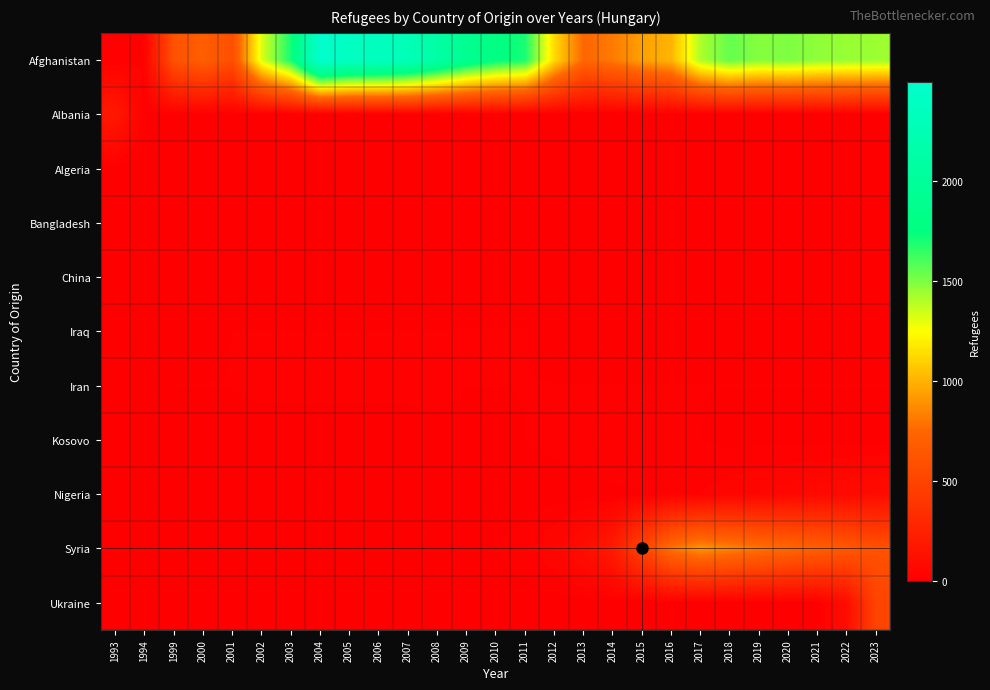

Reading left to right, transcribe all the data shown in this chart.

Afghanistan: 1993=15	1994=30	1999=601	2000=694	2001=581	2002=1319	2003=1705	2004=2497	2005=2376	2006=2357	2007=2293	2008=2110	2009=1907	2010=1767	2011=1697	2012=1131	2013=749	2014=819	2015=942	2016=1008	2017=1412	2018=1552	2019=1487	2020=1503	2021=1467	2022=1452	2023=1443
Albania: 1993=180	1994=9	1999=9	2000=9	2001=9	2002=9	2003=5	2004=5	2005=0	2006=5	2007=5	2008=5	2009=5	2010=5	2011=0	2012=0	2013=0	2014=0	2015=0	2016=0	2017=0	2018=0	2019=0	2020=0	2021=0	2022=0	2023=0
Algeria: 1993=0	1994=0	1999=0	2000=0	2001=0	2002=5	2003=5	2004=5	2005=5	2006=5	2007=5	2008=5	2009=5	2010=5	2011=5	2012=5	2013=5	2014=5	2015=5	2016=5	2017=5	2018=5	2019=5	2020=5	2021=5	2022=5	2023=5
Bangladesh: 1993=0	1994=0	1999=0	2000=0	2001=0	2002=0	2003=0	2004=5	2005=5	2006=5	2007=5	2008=5	2009=5	2010=5	2011=5	2012=5	2013=5	2014=5	2015=5	2016=5	2017=5	2018=5	2019=5	2020=5	2021=5	2022=5	2023=5
China: 1993=0	1994=0	1999=0	2000=0	2001=0	2002=0	2003=0	2004=0	2005=0	2006=0	2007=0	2008=0	2009=5	2010=5	2011=5	2012=5	2013=5	2014=5	2015=5	2016=5	2017=5	2018=5	2019=5	2020=5	2021=5	2022=5	2023=5
Iraq: 1993=0	1994=0	1999=5	2000=5	2001=10	2002=10	2003=10	2004=10	2005=10	2006=10	2007=10	2008=10	2009=10	2010=10	2011=10	2012=5	2013=5	2014=5	2015=5	2016=5	2017=5	2018=5	2019=5	2020=5	2021=5	2022=5	2023=5
Iran: 1993=0	1994=0	1999=10	2000=10	2001=10	2002=15	2003=15	2004=15	2005=15	2006=15	2007=15	2008=15	2009=10	2010=10	2011=10	2012=10	2013=10	2014=10	2015=10	2016=10	2017=10	2018=10	2019=10	2020=10	2021=10	2022=10	2023=10
Kosovo: 1993=0	1994=0	1999=0	2000=0	2001=0	2002=0	2003=0	2004=0	2005=0	2006=0	2007=0	2008=5	2009=5	2010=5	2011=10	2012=15	2013=20	2014=30	2015=20	2016=15	2017=10	2018=5	2019=5	2020=5	2021=5	2022=5	2023=5
Nigeria: 1993=0	1994=0	1999=0	2000=0	2001=0	2002=0	2003=0	2004=0	2005=0	2006=0	2007=0	2008=0	2009=0	2010=0	2011=0	2012=0	2013=0	2014=5	2015=10	2016=20	2017=30	2018=40	2019=50	2020=60	2021=70	2022=80	2023=90
Syria: 1993=0	1994=0	1999=0	2000=0	2001=0	2002=0	2003=0	2004=0	2005=0	2006=0	2007=0	2008=0	2009=5	2010=10	2011=20	2012=50	2013=100	2014=200	2015=500	2016=800	2017=900	2018=850	2019=800	2020=750	2021=700	2022=650	2023=600
Ukraine: 1993=0	1994=0	1999=0	2000=0	2001=0	2002=0	2003=0	2004=0	2005=0	2006=0	2007=0	2008=0	2009=0	2010=0	2011=0	2012=0	2013=0	2014=0	2015=0	2016=5	2017=5	2018=5	2019=5	2020=5	2021=5	2022=100	2023=500